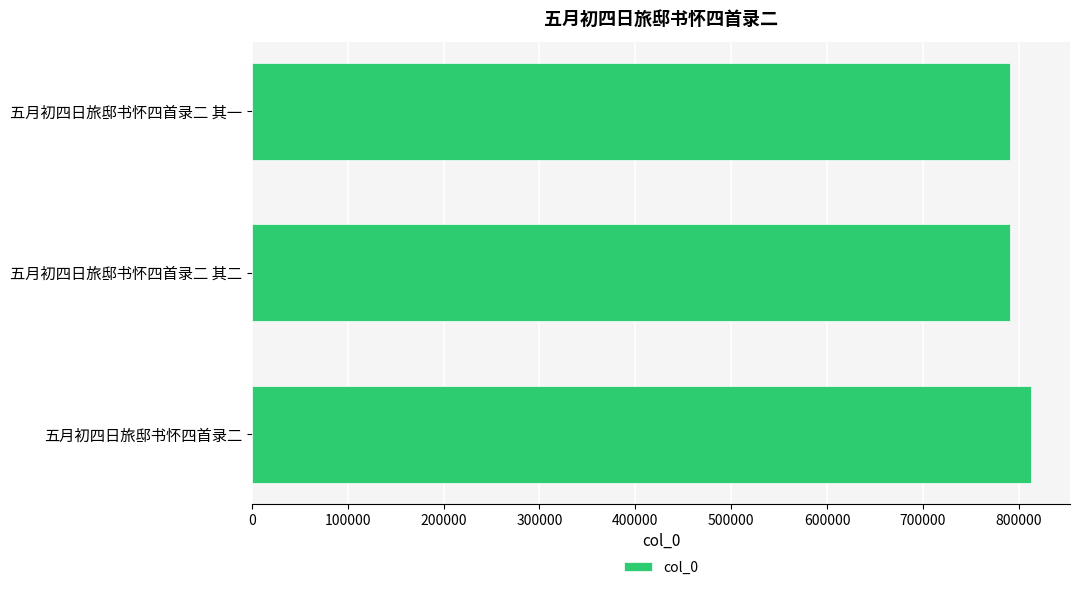

What is the smallest value displayed?

790593